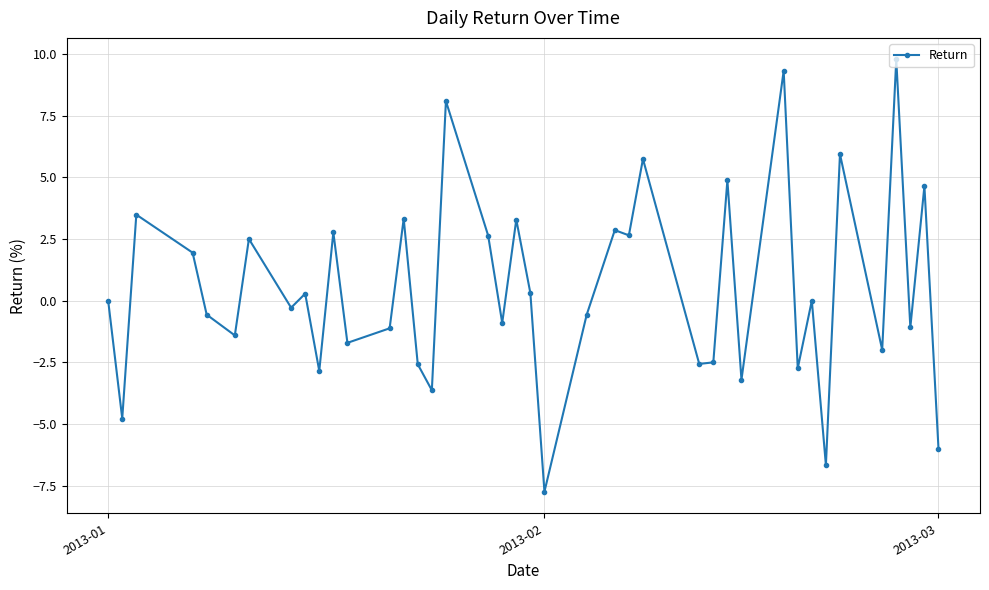

What is the smallest value displayed?

-7.7